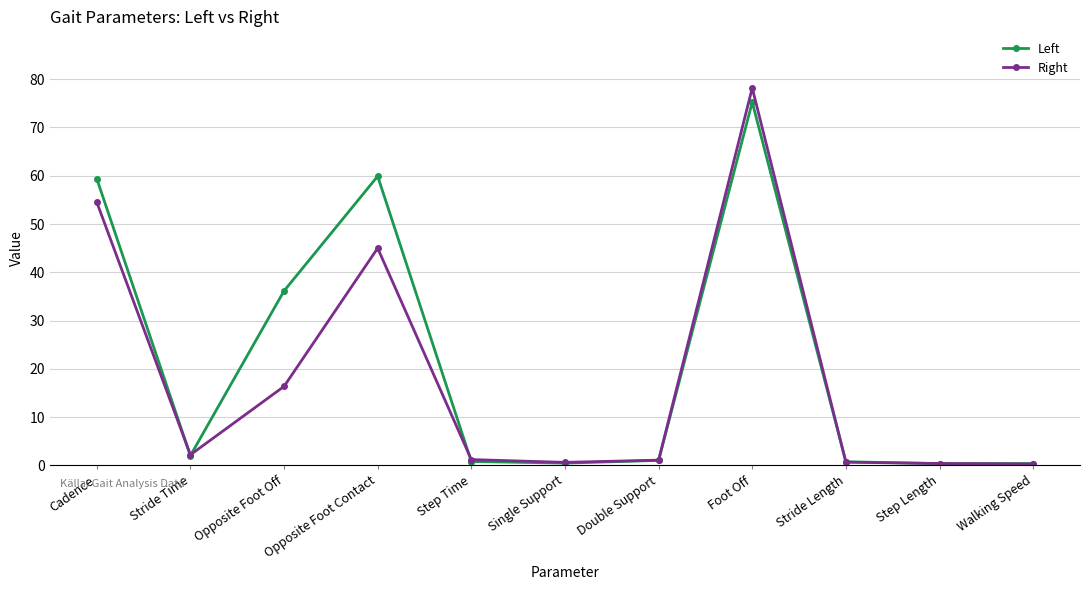

What is the approximate value of Right at Opposite Foot Off?

16.4